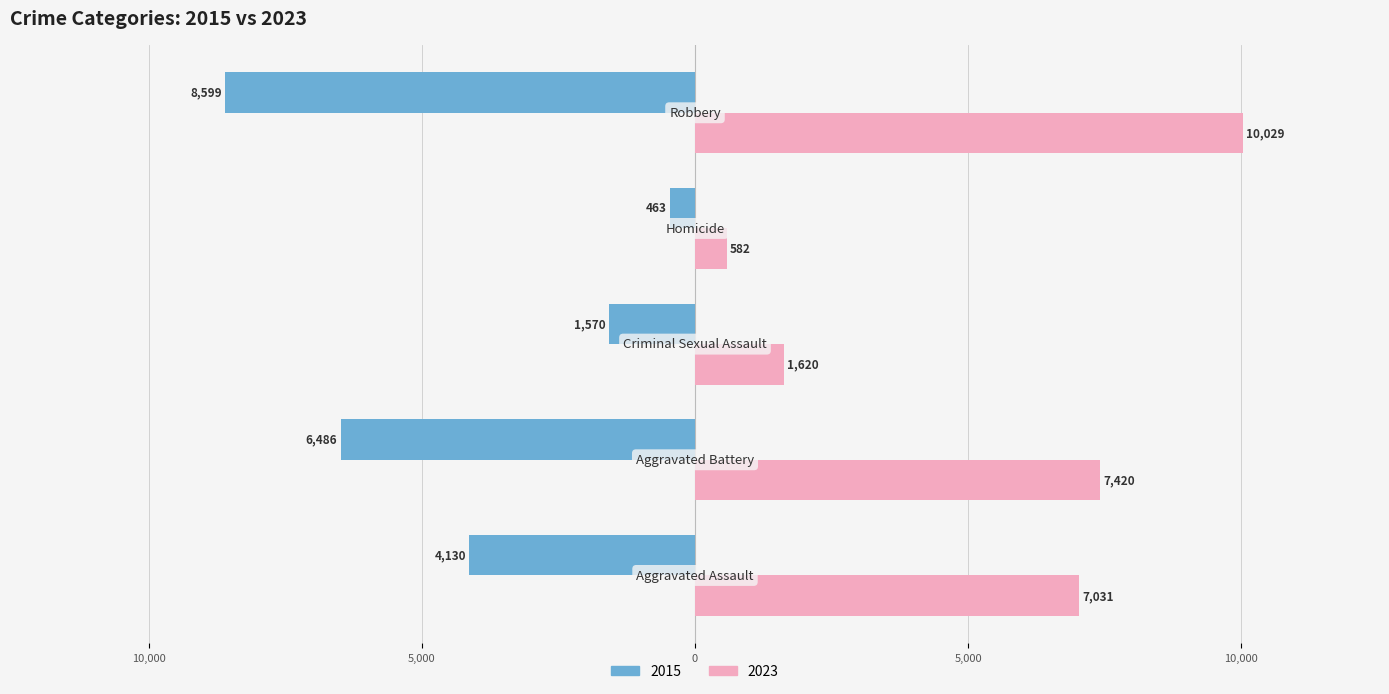

What position from the right is Criminal Sexual Assault?

3